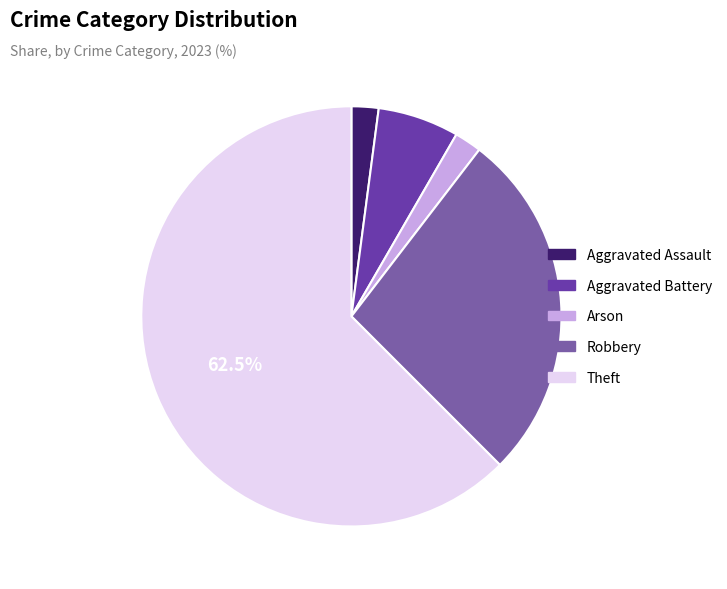

Is there any slice that represents more than half of the pie?

Yes